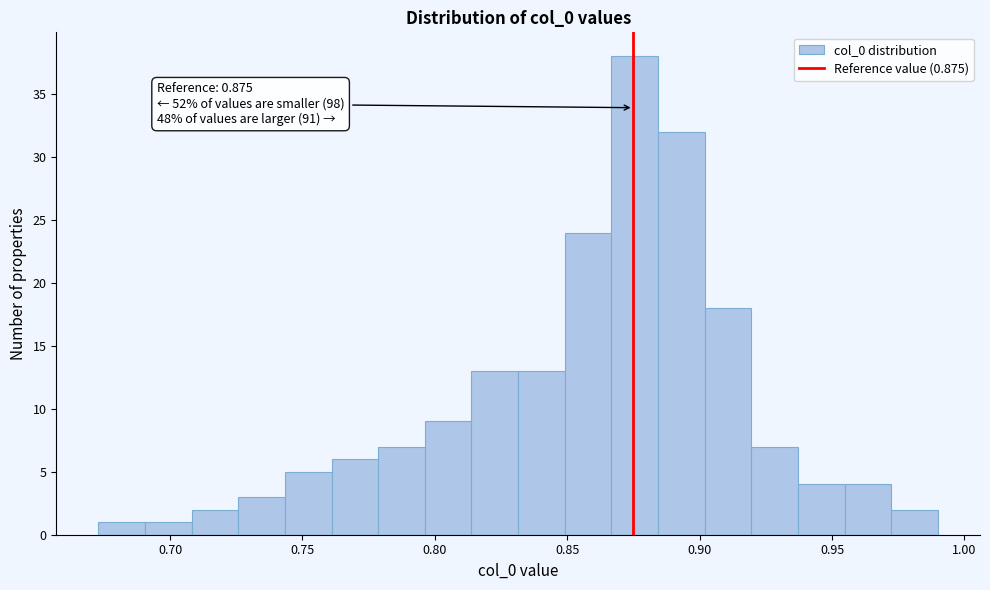

Read against the x-axis, roughly where is the centre of the tallest bar?

0.875